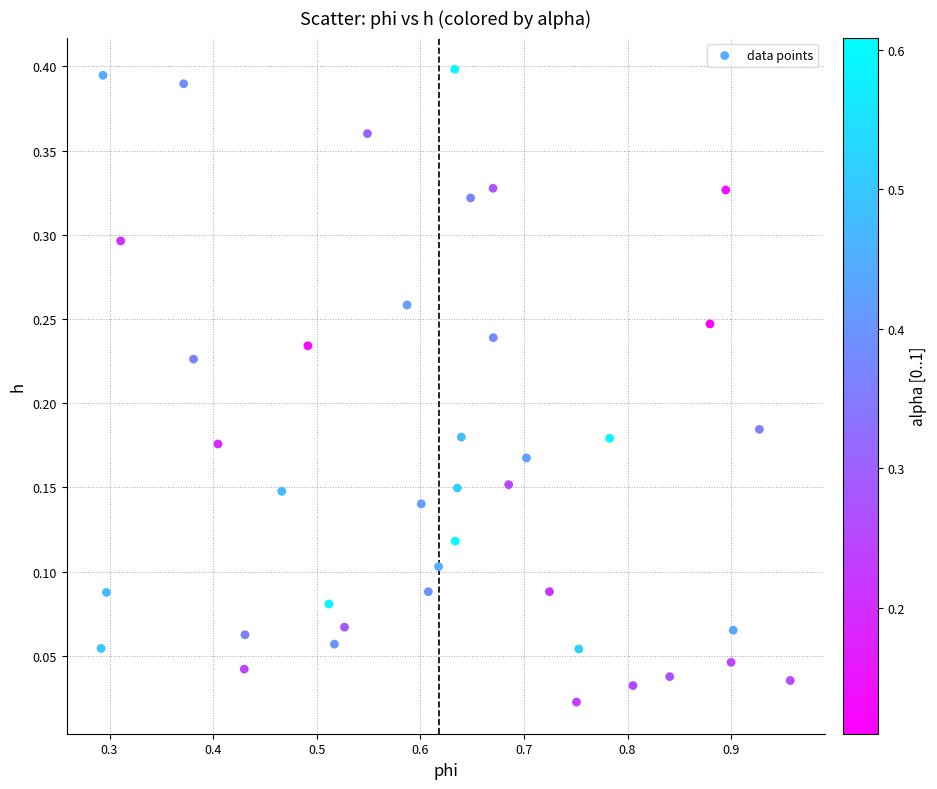

What is the range of X values (max minus min)?

0.7